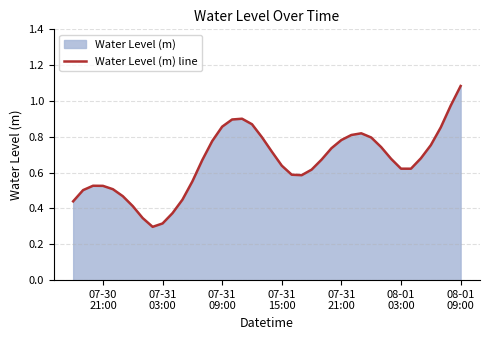

At which category does the chart reach its peak across all series?

08-01
09:00